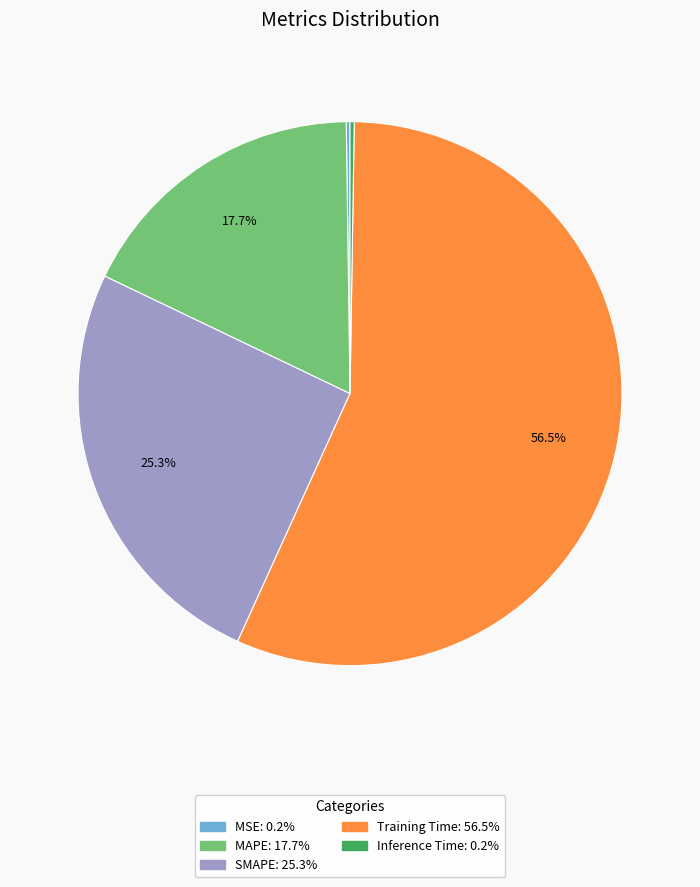

To the nearest percent, what is the average slice percentage?

20%